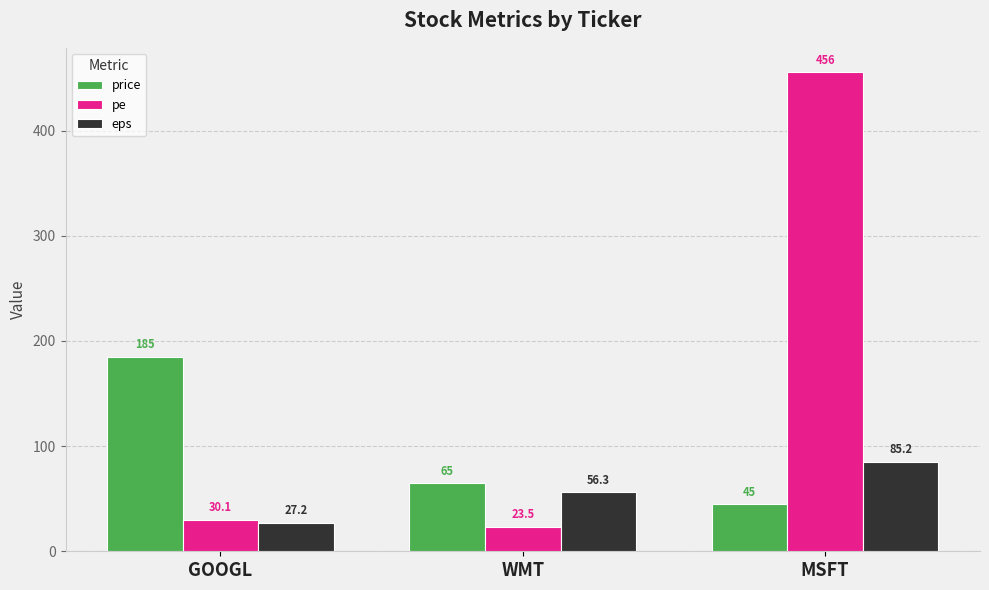

What is the sum of the price values at WMT and MSFT?

110.0